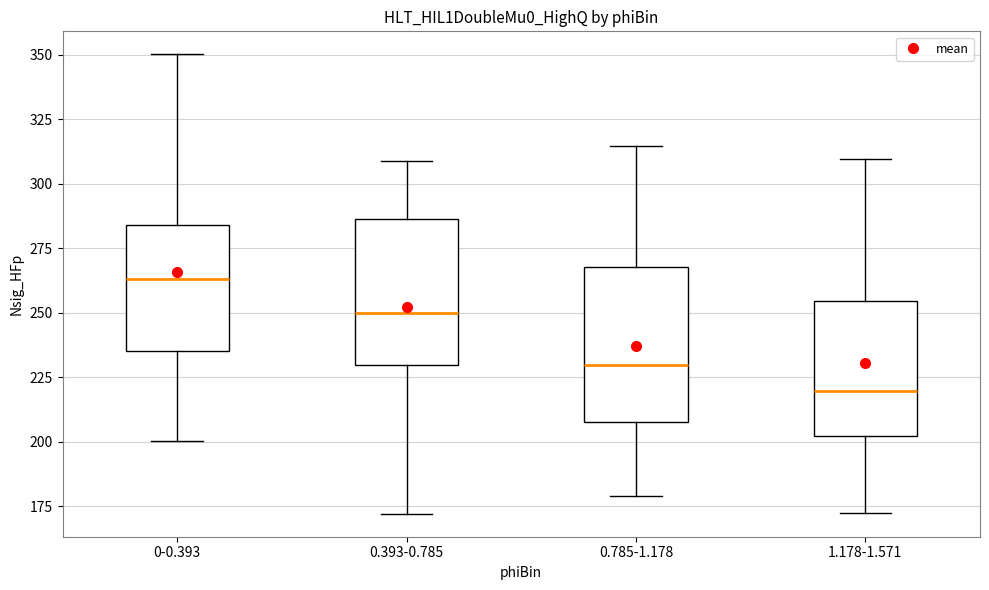

Where does the upper whisker of the box for 0-0.393 end on the y-axis? The values are not printed on the chart, so give them approximately, as read against the axis.

350